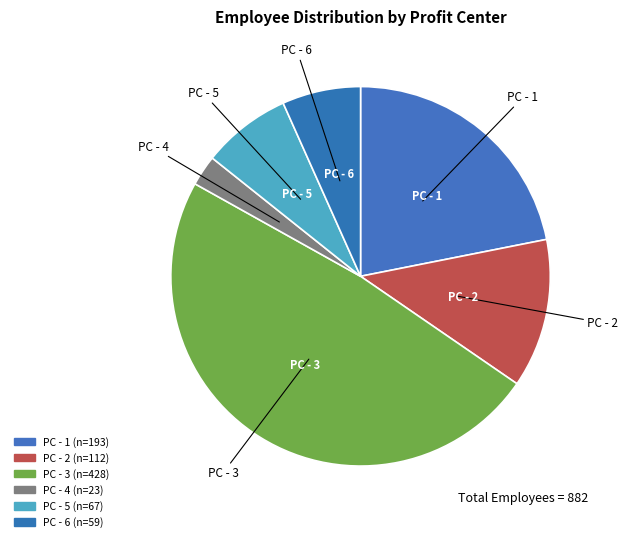

What is the ratio of the value at PC - 5 to the value at PC - 6?

1.1